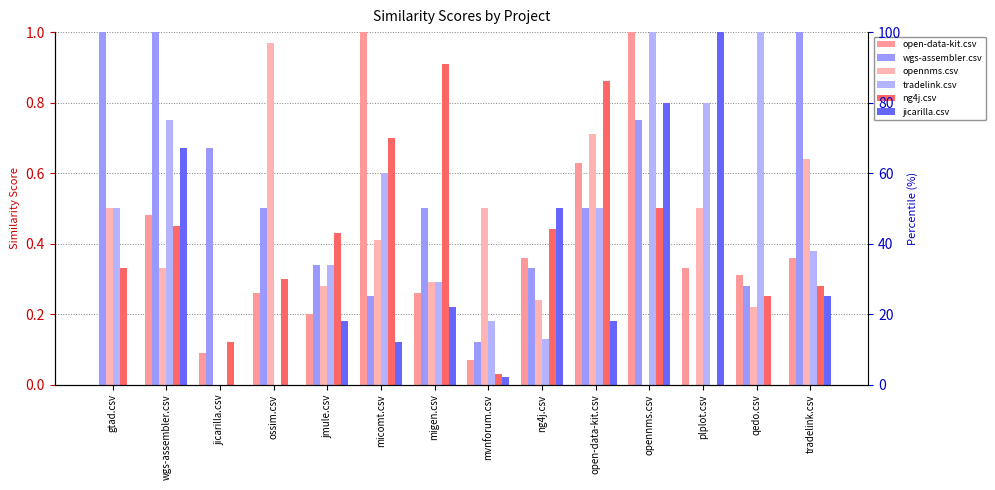

Which series has the largest total across all categories?

wgs-assembler.csv